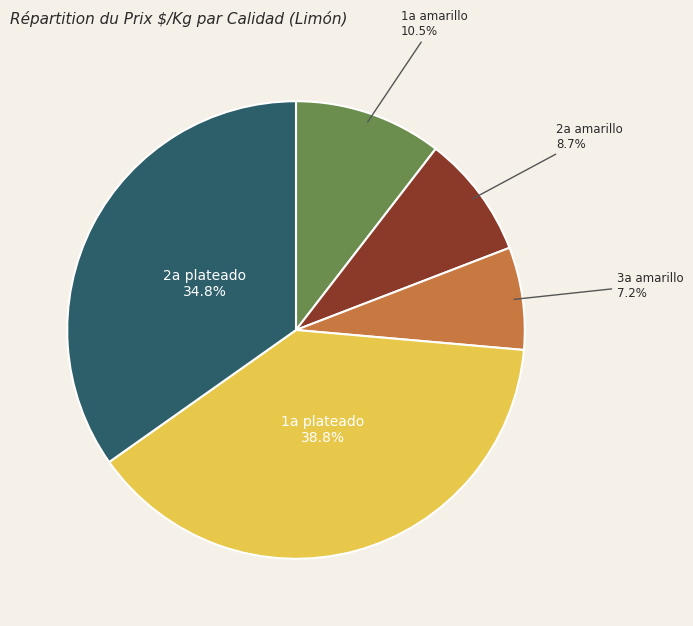

Count the number of slices in the pie.

5